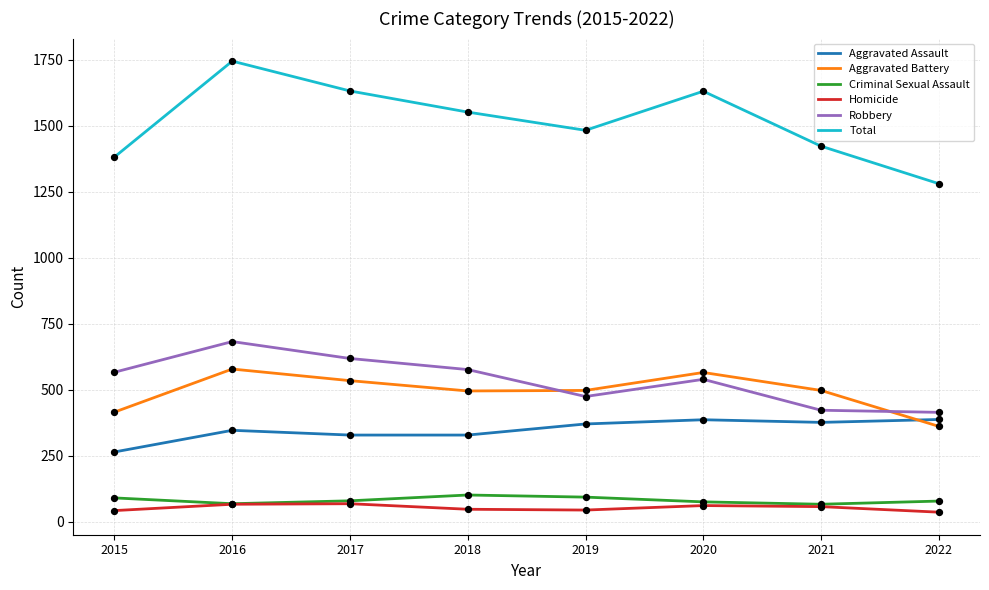

What is the total value across all series at 2016?

3490